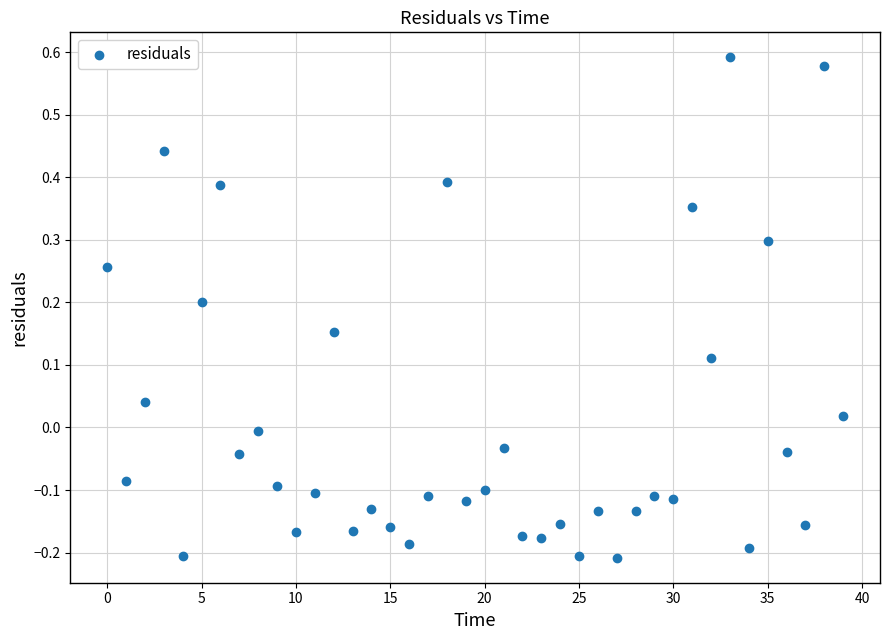

What is the range of Y values (max minus min)?

0.8